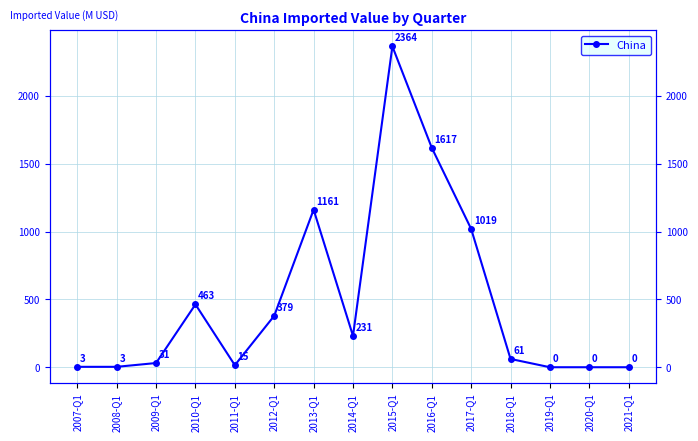

What is the sum of all values?

7347